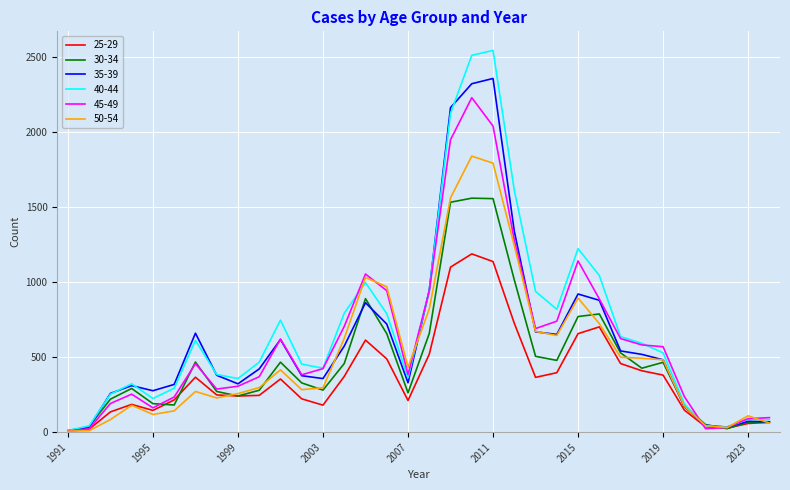

Which series has the largest range (max minus min)?

40-44